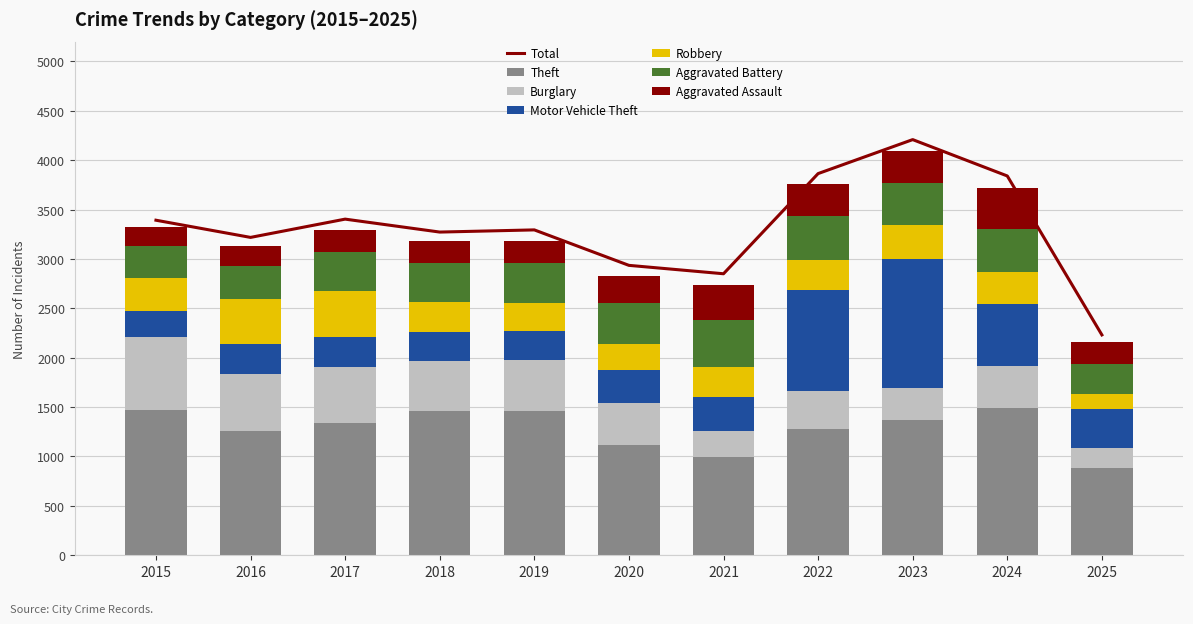

What is the spread (max minus min) of values at 2021?

737